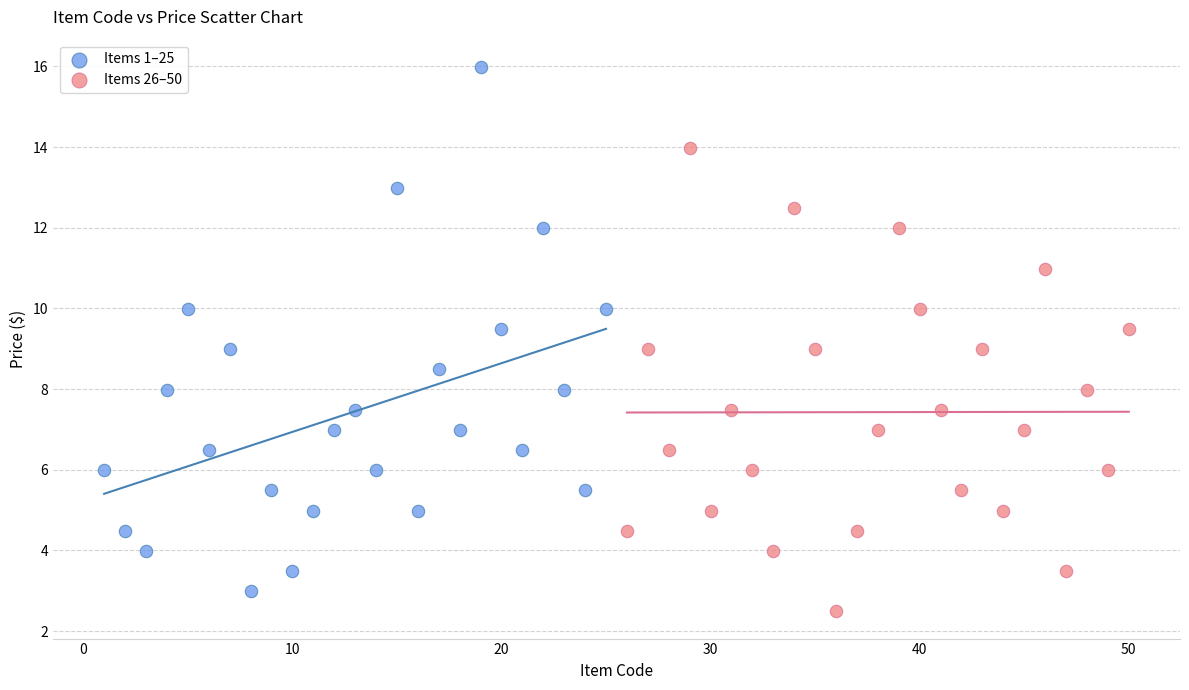

What are all the series names shown in the legend?

Items 1–25, Items 26–50